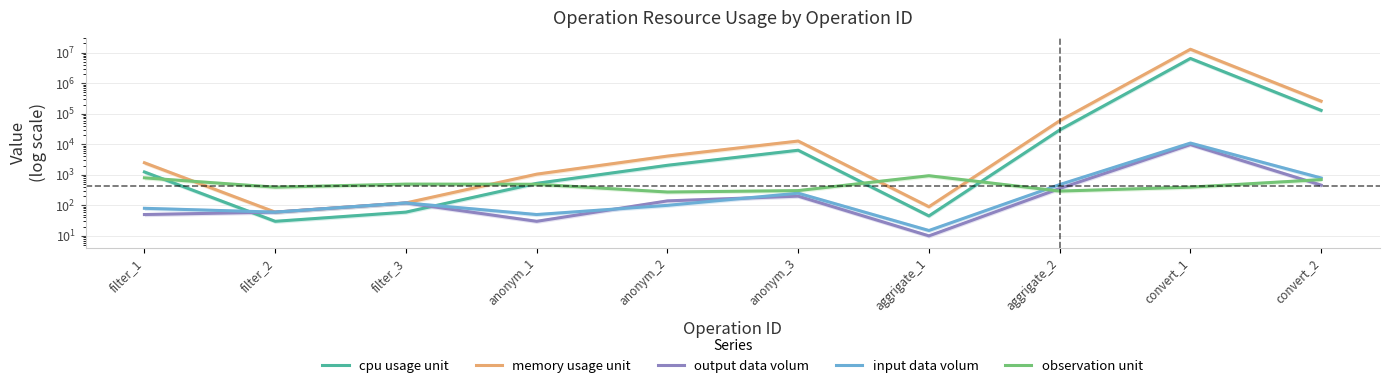

What is the spread (max minus min) of values at anonym_3?

12550.0